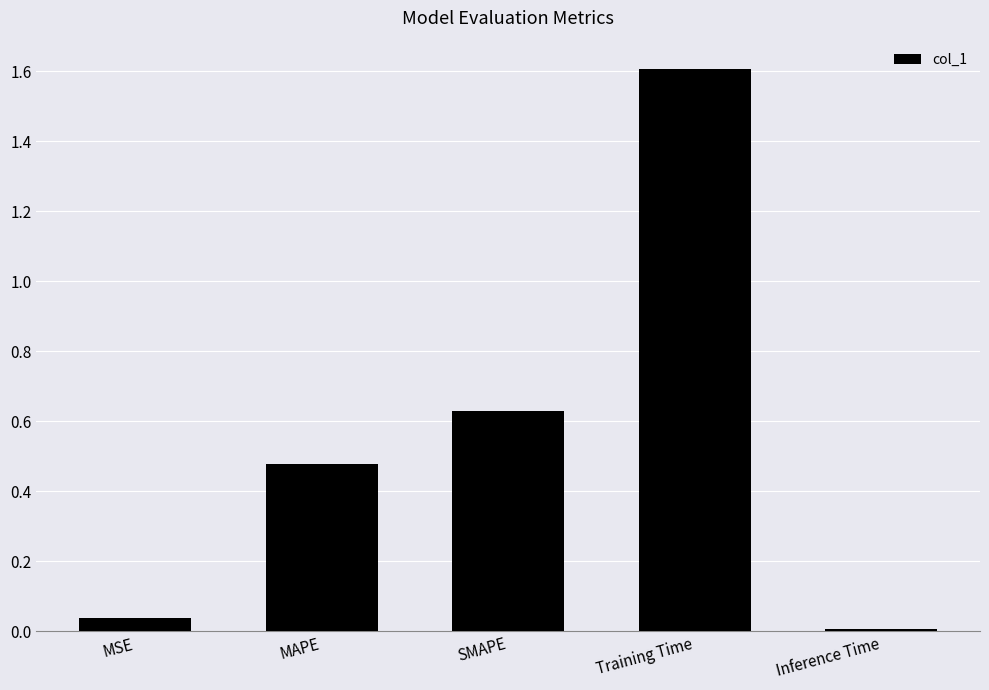

What is the label of the 2nd bar from the left?

MAPE